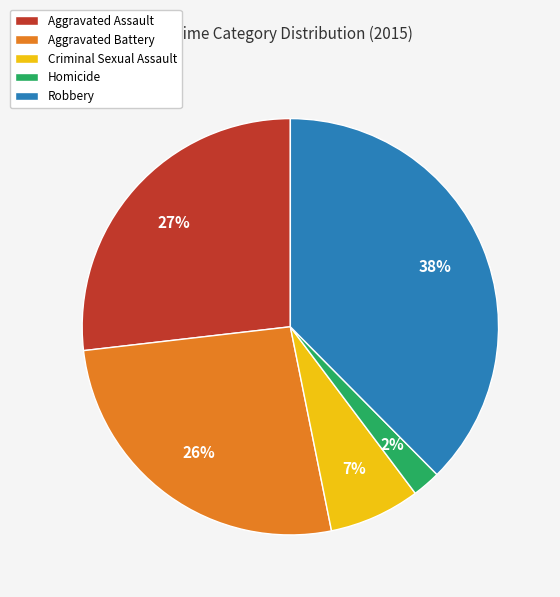

What percentage is the Criminal Sexual Assault slice, to the nearest percent?

7%